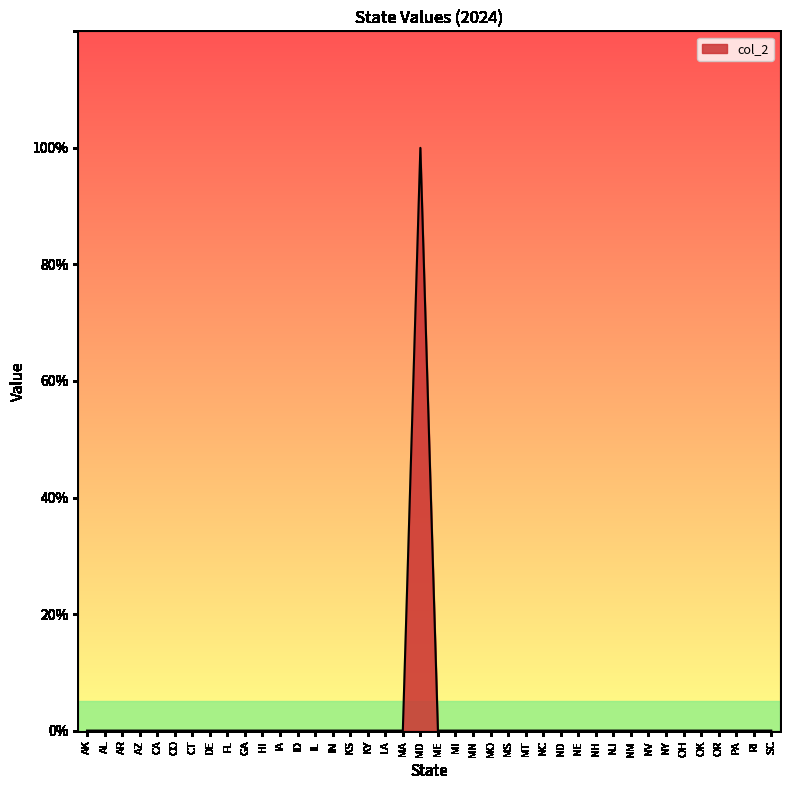

Reading left to right, what are all the values shown in this chart?

0	0	0	0	0	0	0	0	0	0	0	0	0	0	0	0	0	0	0	1	0	0	0	0	0	0	0	0	0	0	0	0	0	0	0	0	0	0	0	0